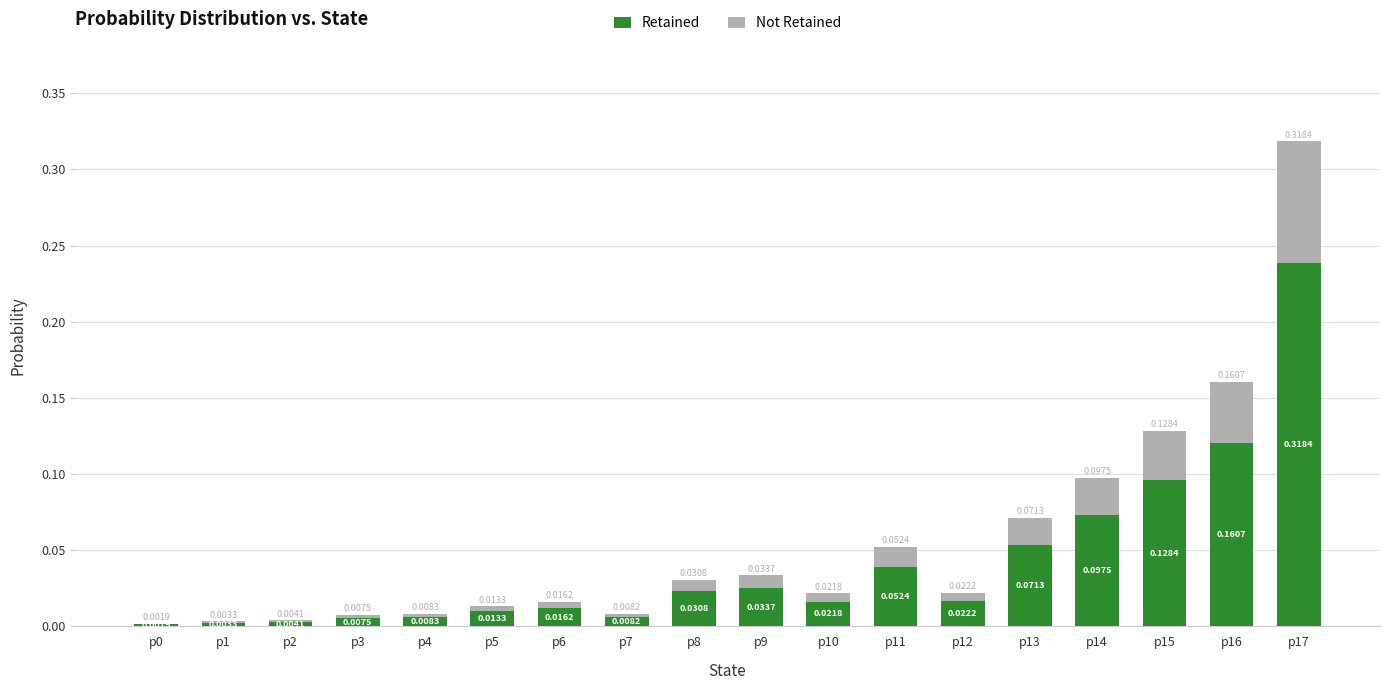

How many data points does each series have?

18